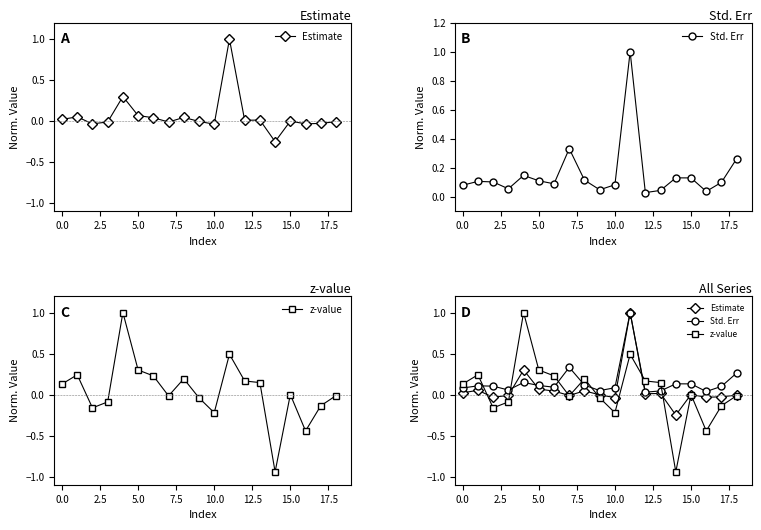

Which category has the lowest value in the Estimate series?

14